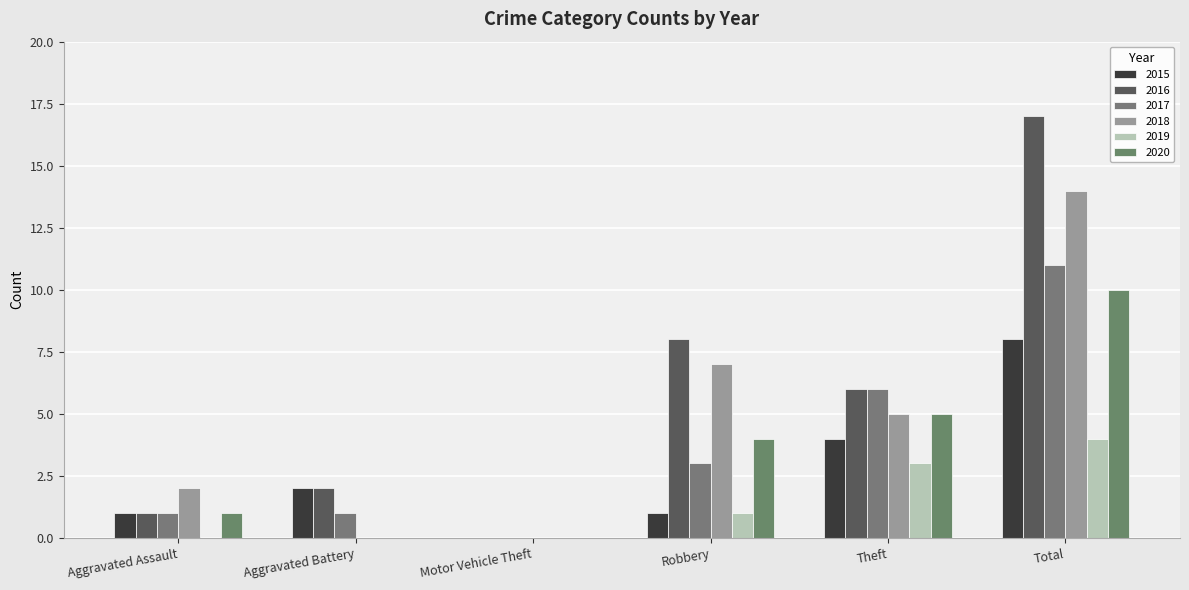

Where does the 2017 series first go above 3?

Theft